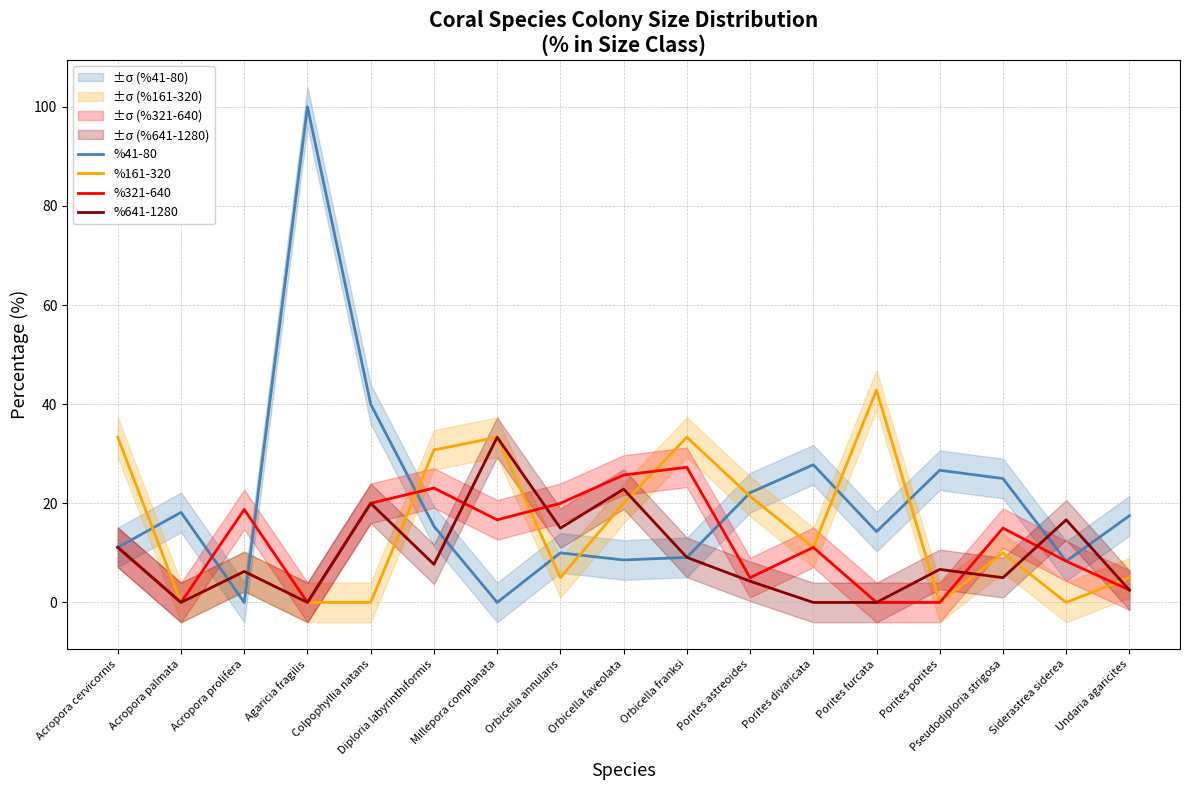

What is the approximate value of %321-640 at Siderastrea siderea?

8.3